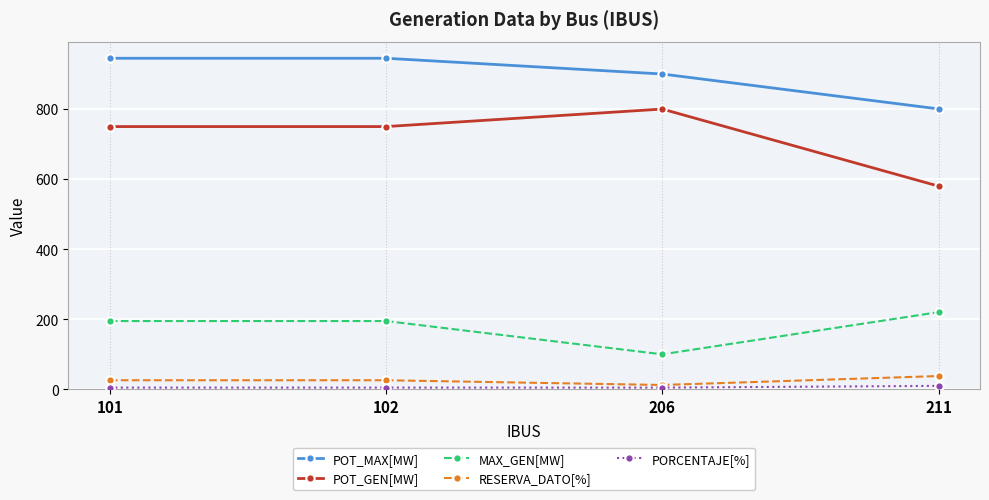

What is the greatest value displayed?

945.0